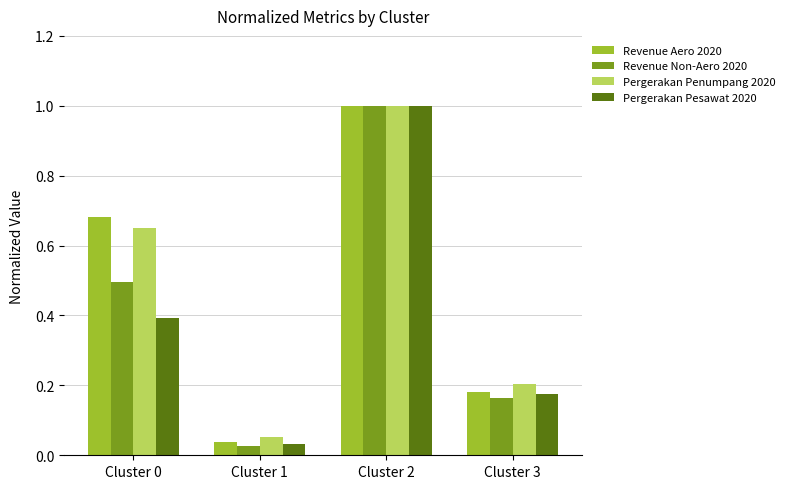

Where is Revenue Aero 2020 nearest to the value 0?

Cluster 1